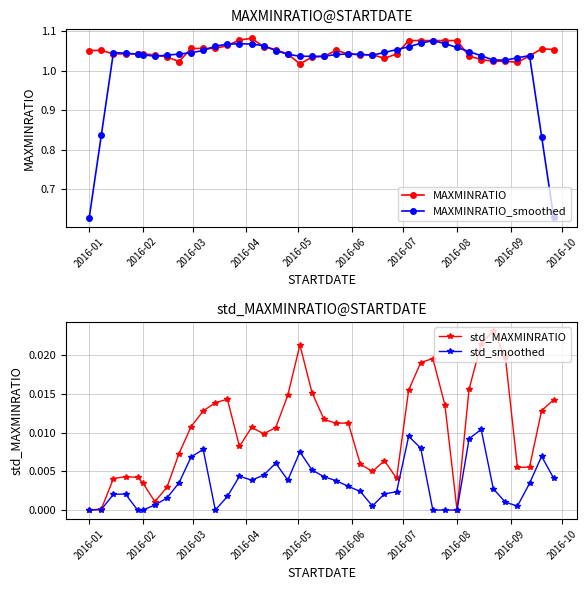

True or false: MAXMINRATIO has more than 2 points higher than both neighbors.

True